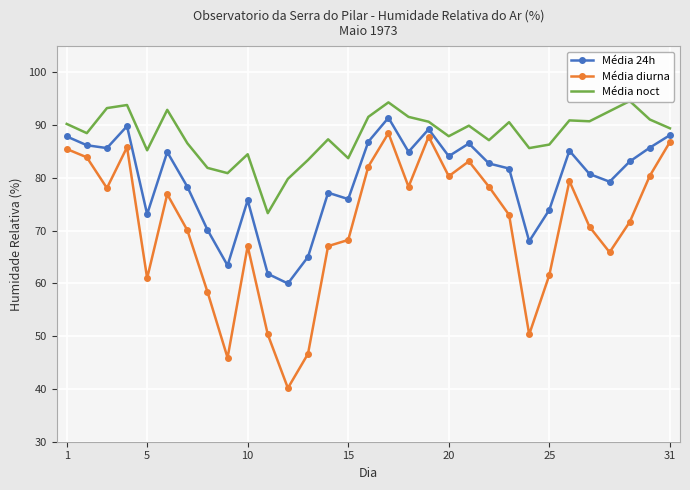

Which series has the widest spread of values?

Média diurna